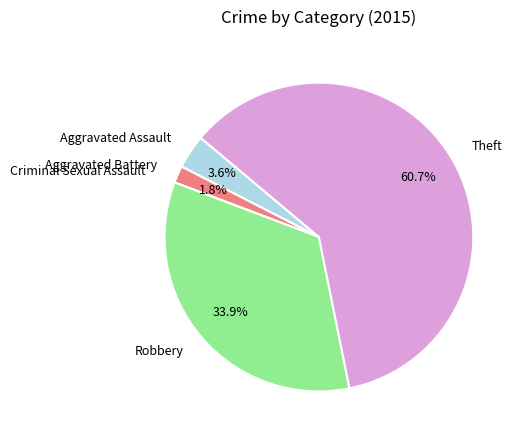

Which category has the biggest portion of the pie?

Theft